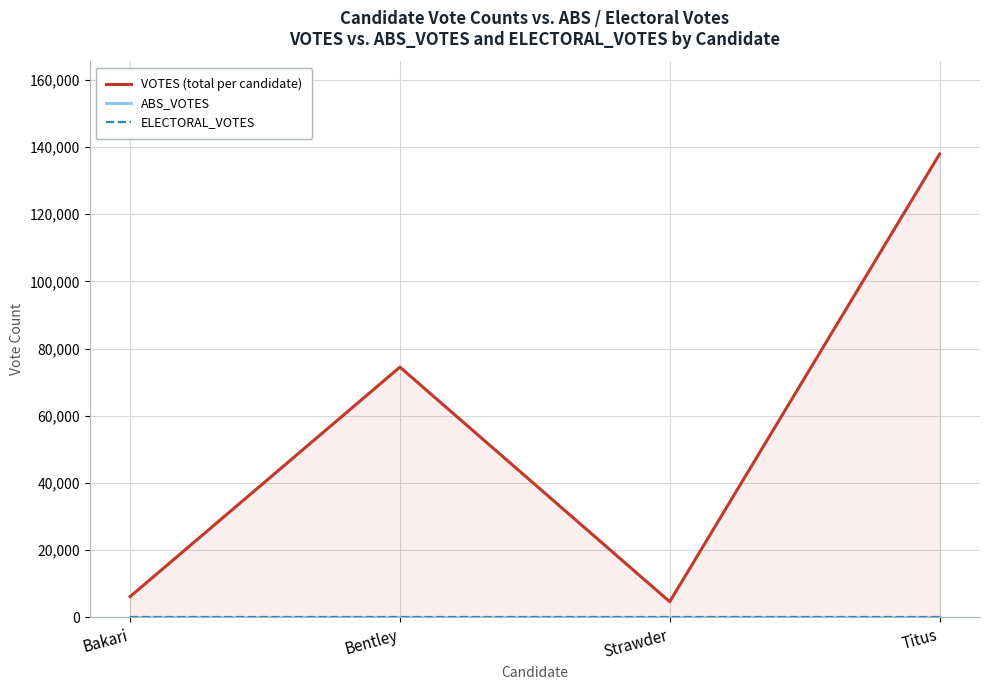

What is the label of the 4th point from the left?

Titus